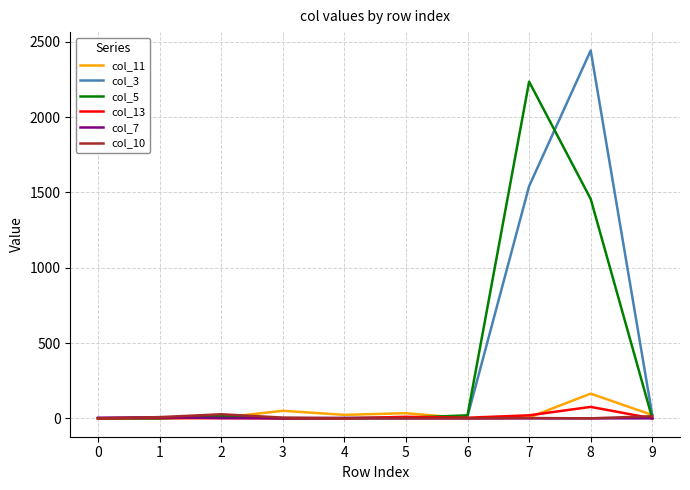

Which series has the widest spread of values?

col_3